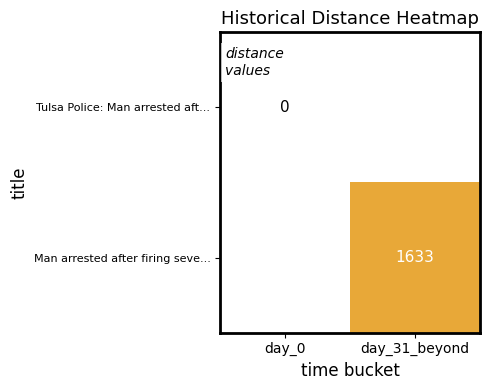

Is the value of Tulsa Police: Man arrested aft... at day_0 greater than the value of Man arrested after firing seve... at day_31_beyond?

No